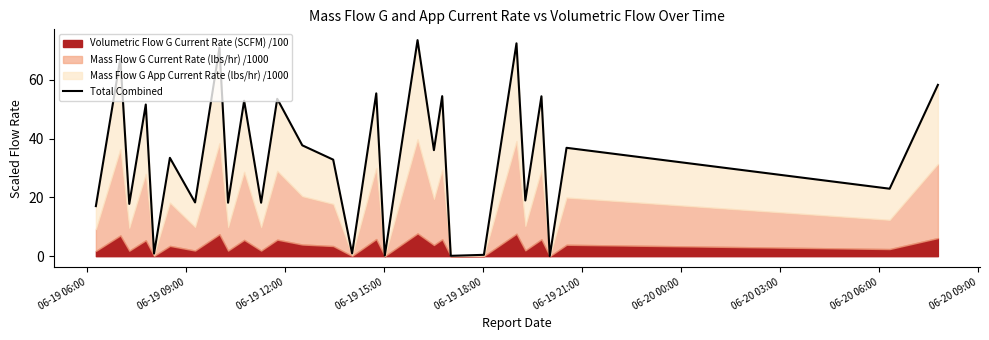

True or false: the data has more than 2 interior local peaks.

True